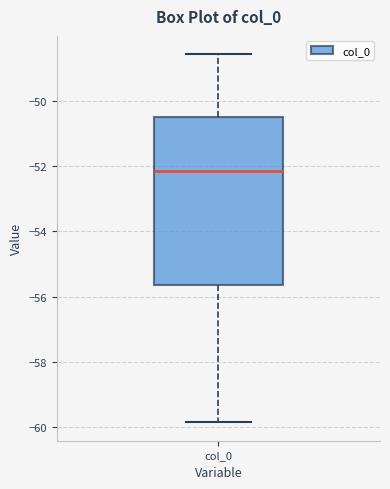

Where does the lower whisker of the box for col_0 end on the y-axis? The values are not printed on the chart, so give them approximately, as read against the axis.

-59.8